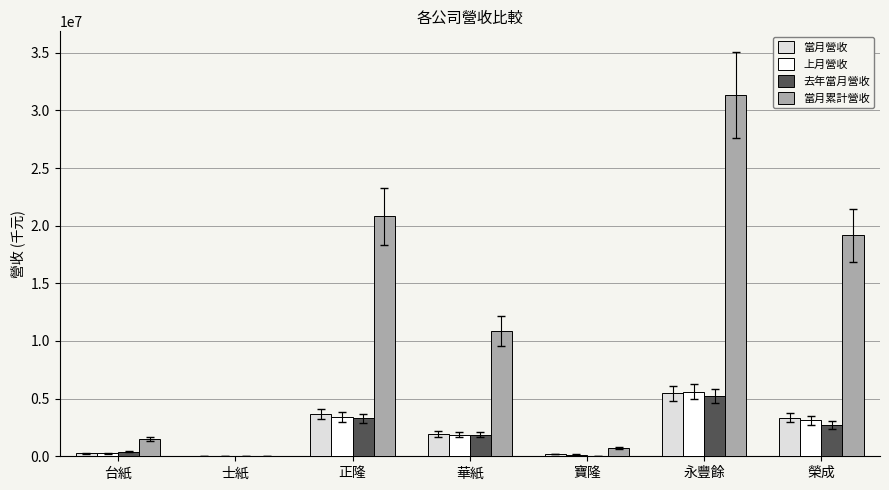

Is the value of 上月營收 at 寶隆 greater than the value of 去年當月營收 at 榮成?

No